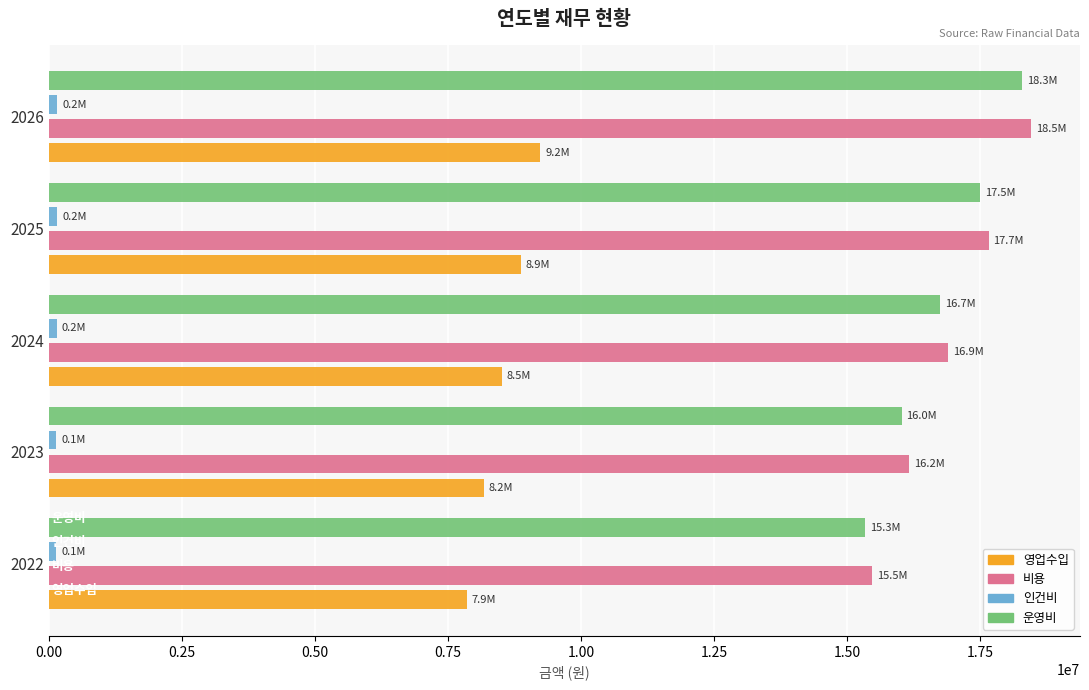

Which series has the widest spread of values?

비용